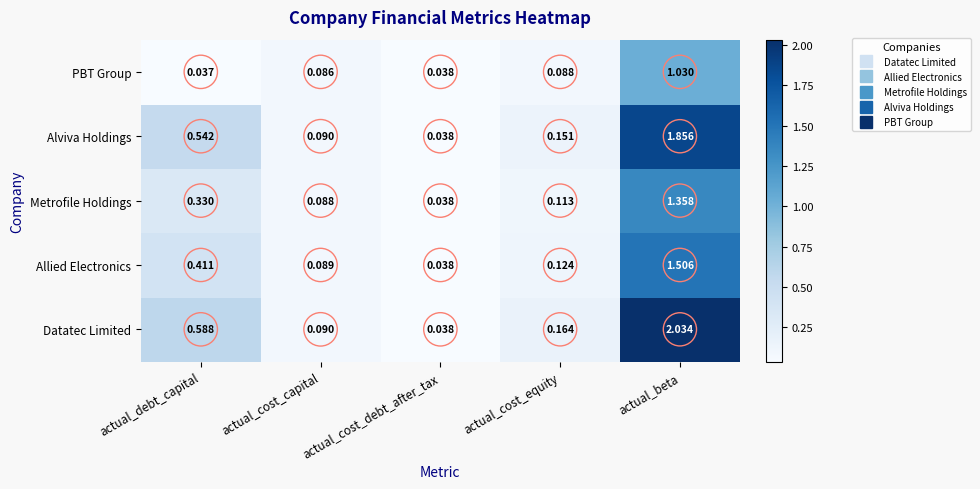

Rank the series at actual_beta from highest to lowest value.

Datatec Limited, Alviva Holdings, Allied Electronics, Metrofile Holdings, PBT Group